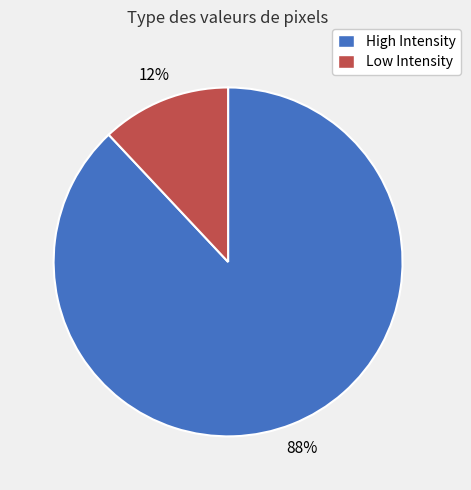

What percentage is the High Intensity slice, to the nearest percent?

88%